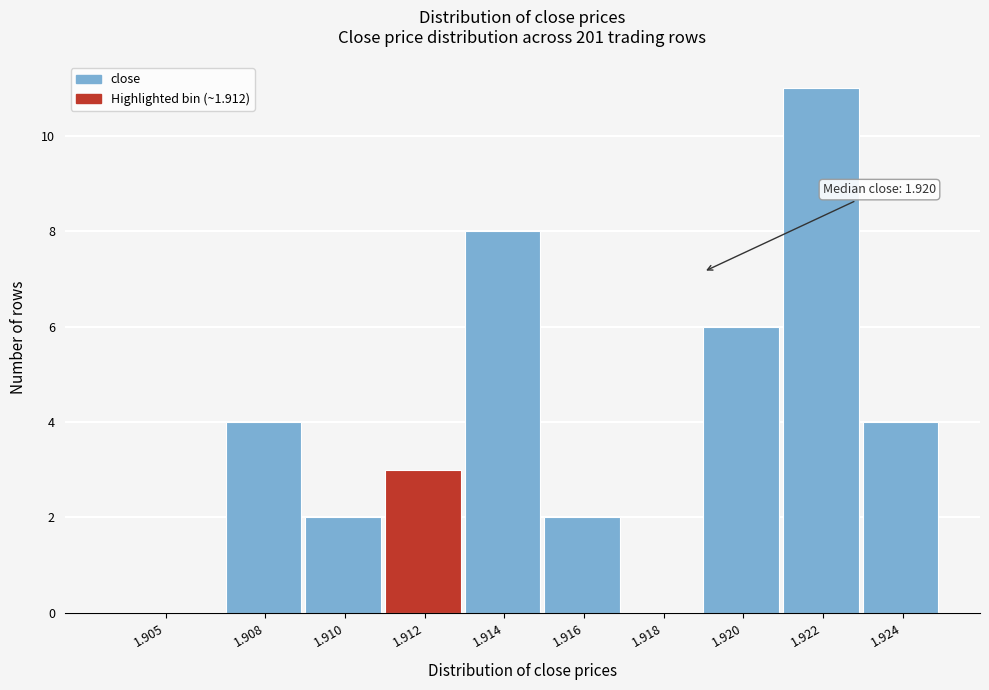

Reading left to right, extract all data points from this chart.

1.905=0	1.908=4	1.910=2	1.912=3	1.914=8	1.916=2	1.918=0	1.920=6	1.922=11	1.924=4